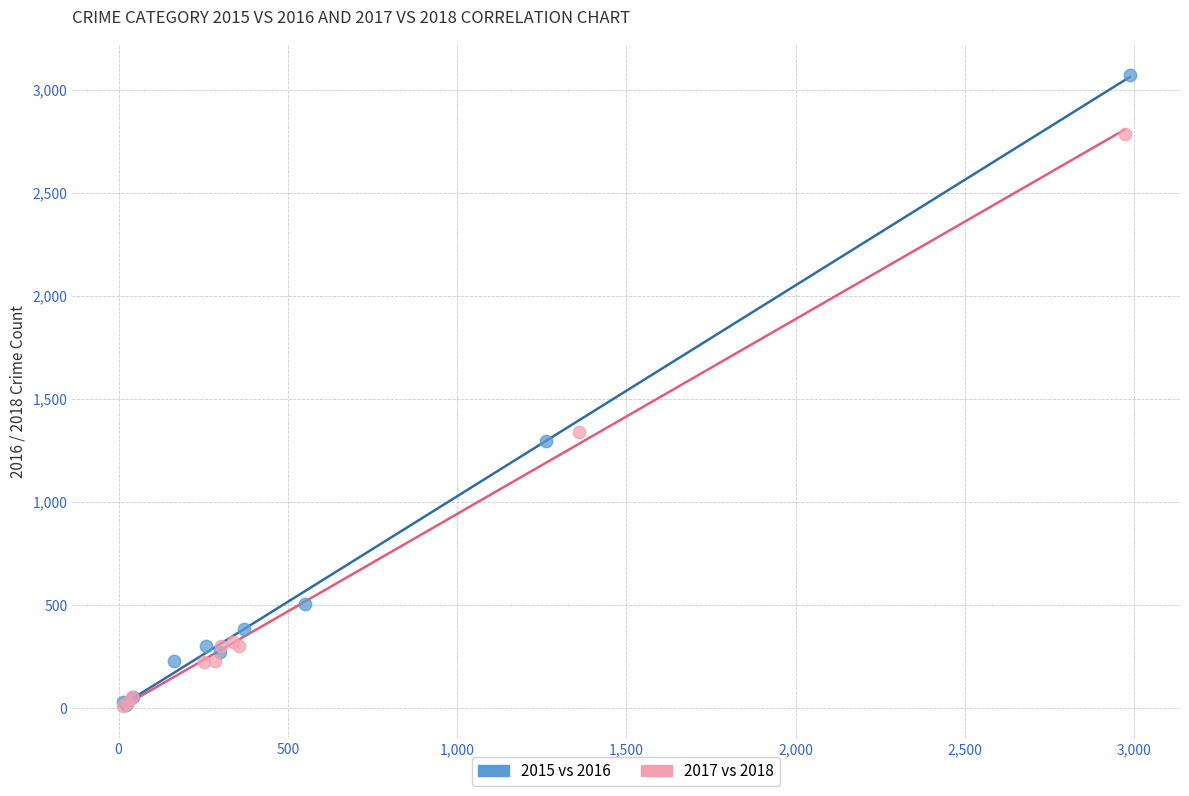

Which series contains the highest Y value?

2015 vs 2016